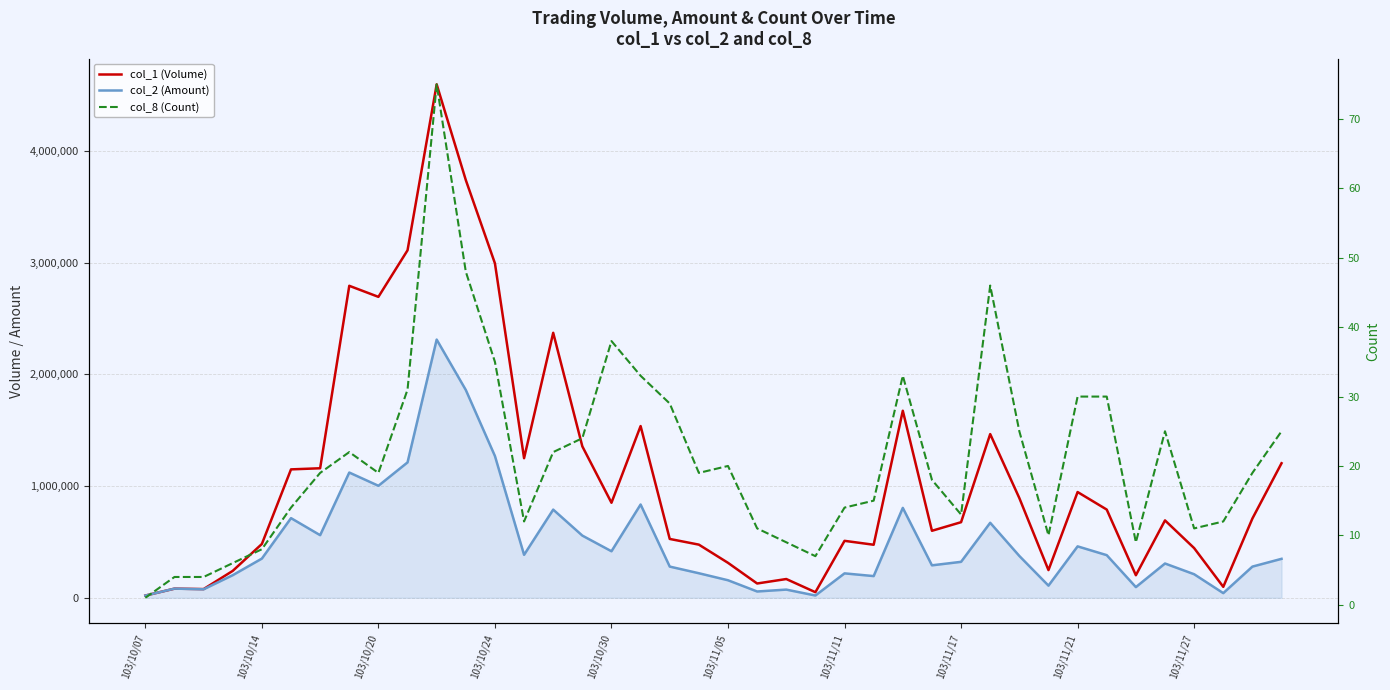

At which category is the sum across all series the highest?

10